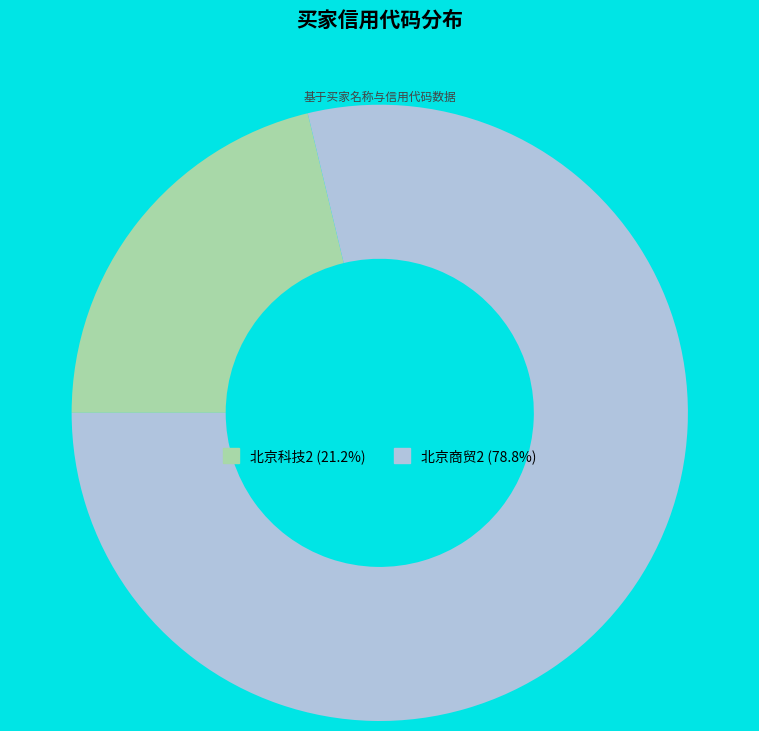

Is it true that 北京商贸2 is 94% of the pie?

False